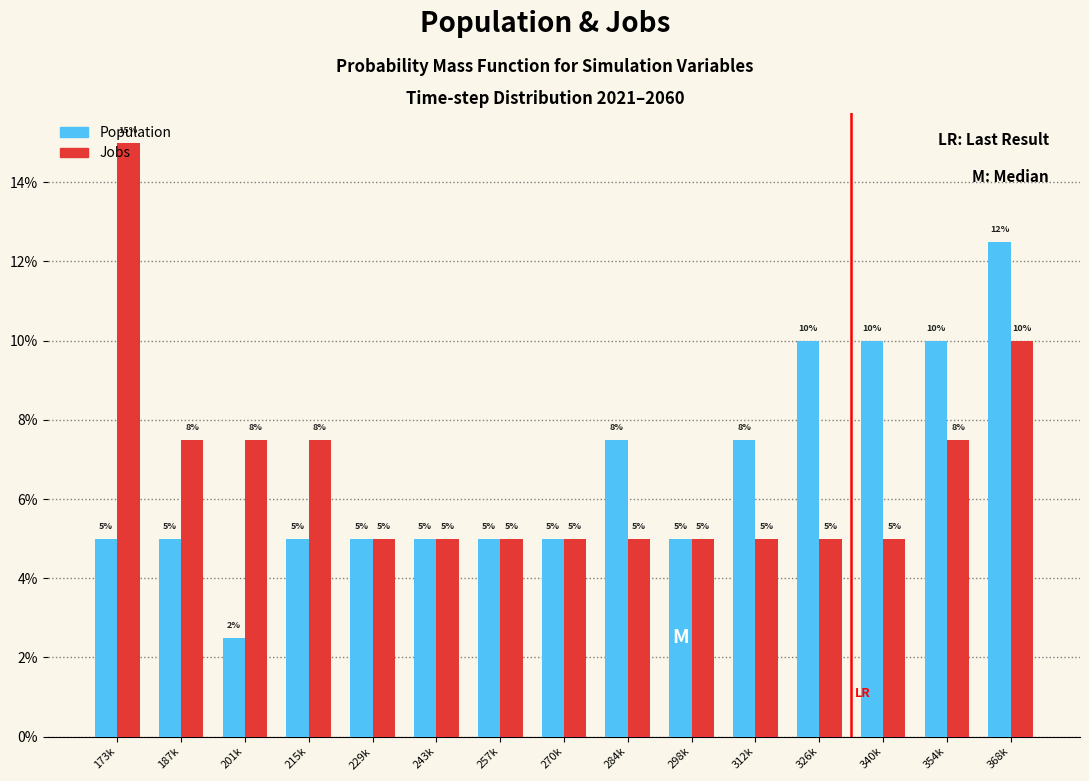

What are all the series names shown in the legend?

Population, Jobs